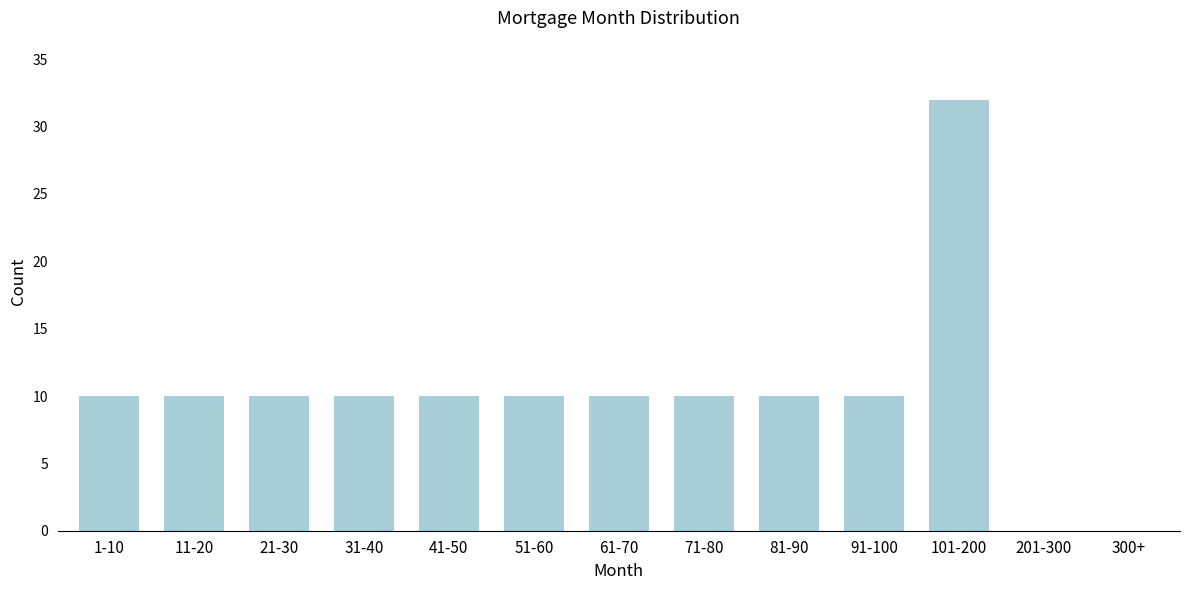

Reading right to left, list all the values displayed in this chart.

300+=0	201-300=0	101-200=32	91-100=10	81-90=10	71-80=10	61-70=10	51-60=10	41-50=10	31-40=10	21-30=10	11-20=10	1-10=10